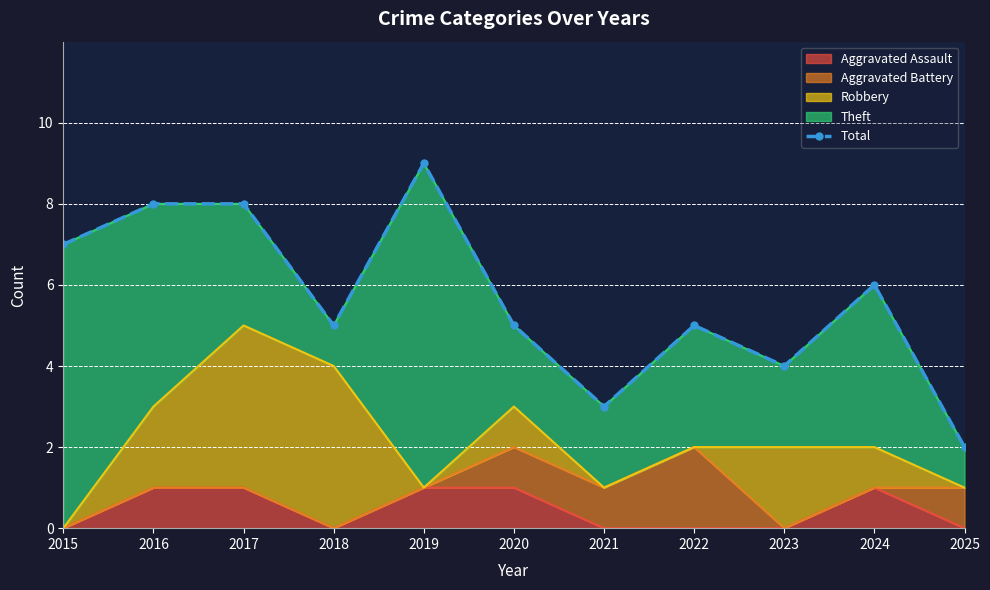

What is the smallest value displayed?

2